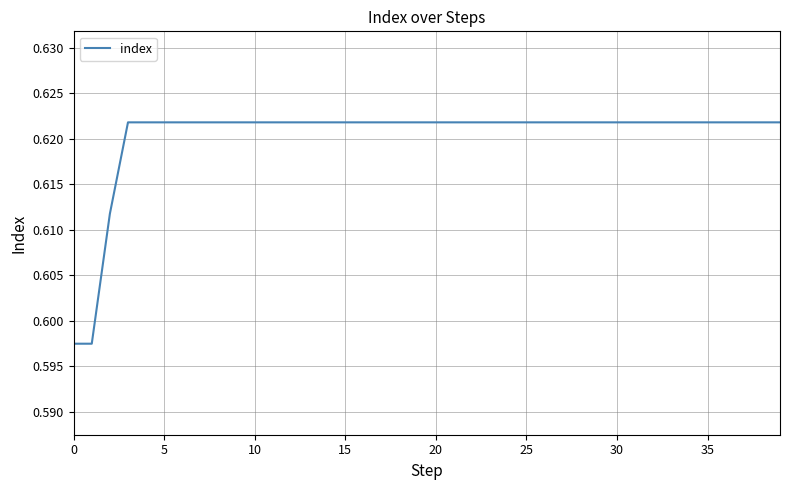

The value at 30 is 0.4. True or false?

False